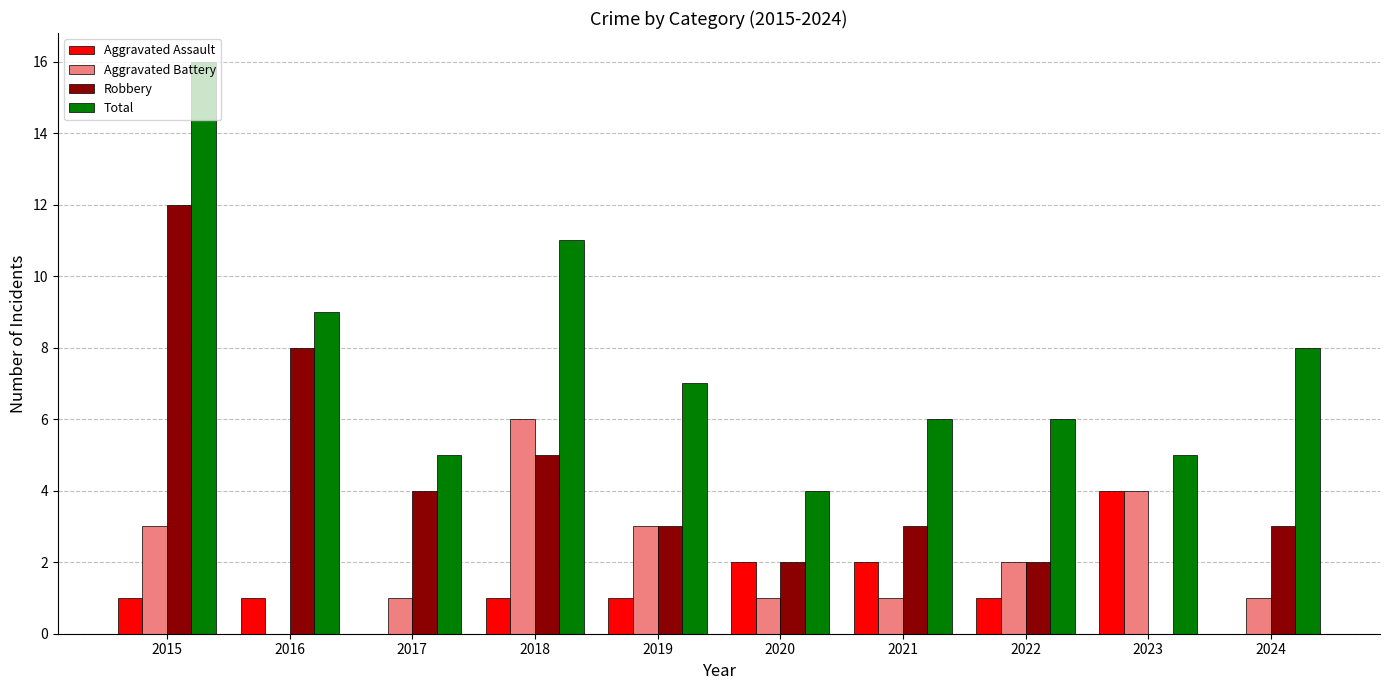

The Aggravated Assault series shows 1 at 2022. True or false?

True